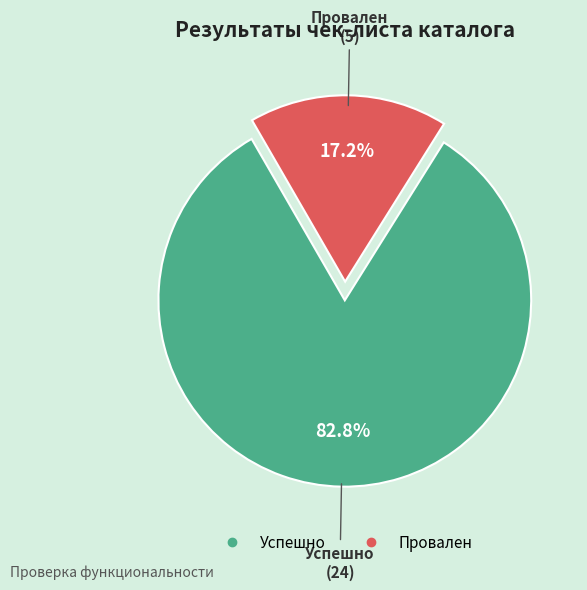

To the nearest percent, what is the average slice percentage?

50%